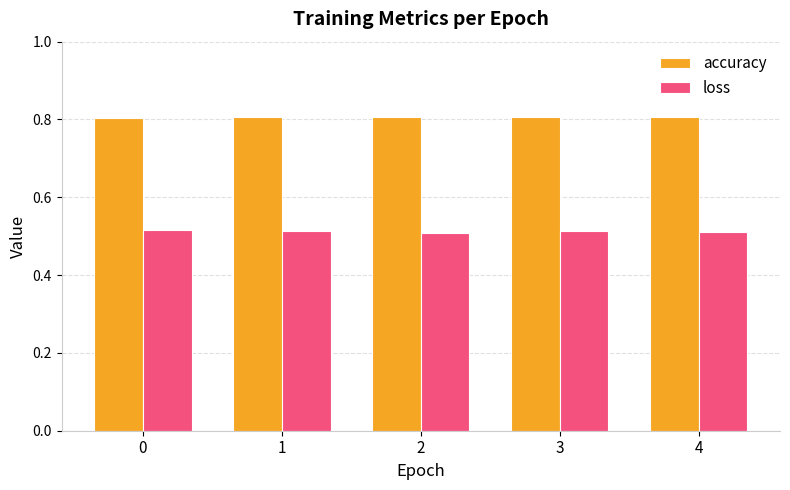

At how many categories does at least one series exceed 0?

5